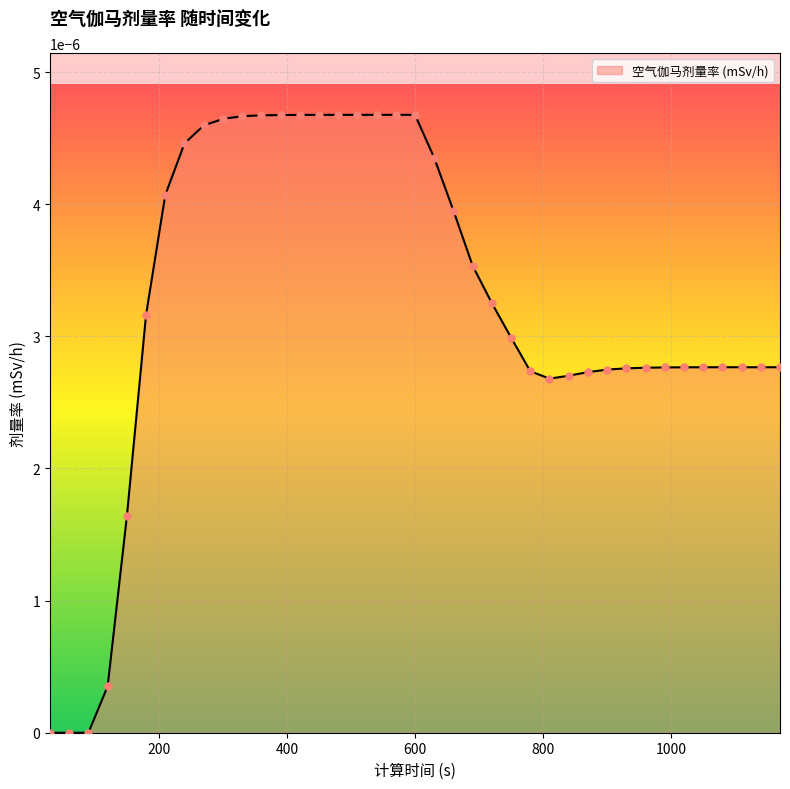

Does the chart have visible grid lines?

Yes